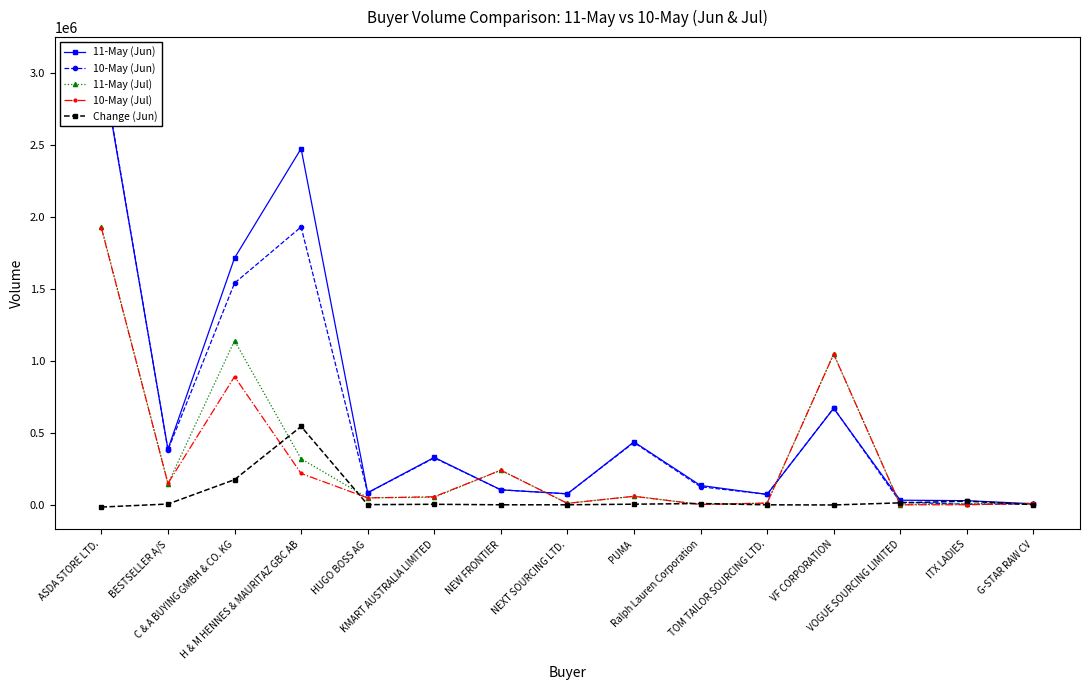

How many interior local peaks does the 11-May (Jun) series have?

4